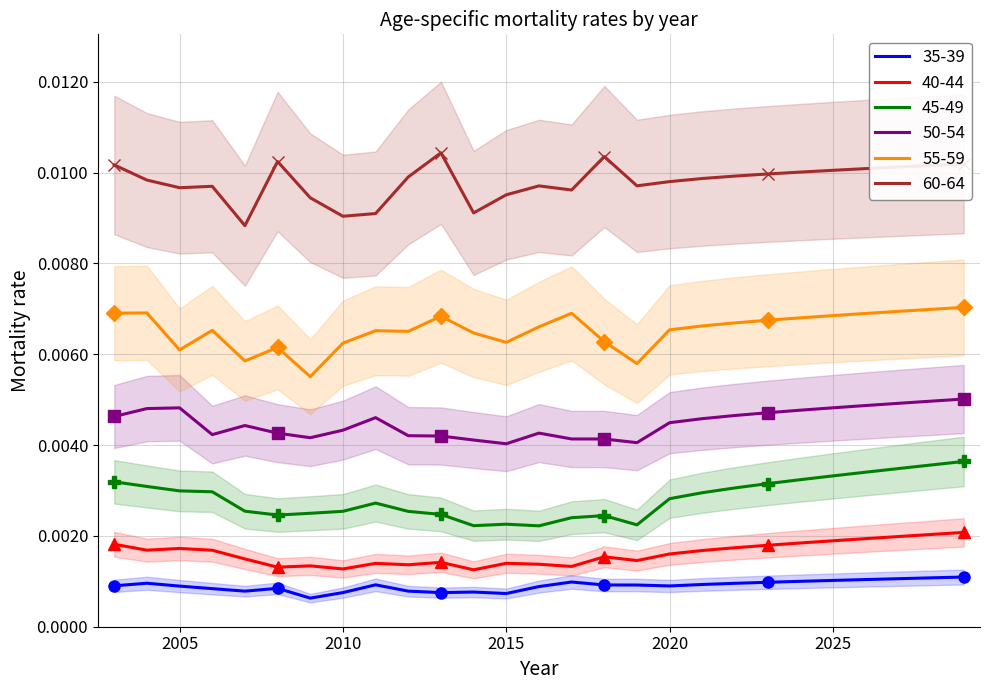

Rank the series at 2005 from highest to lowest value.

60-64, 55-59, 50-54, 45-49, 40-44, 35-39